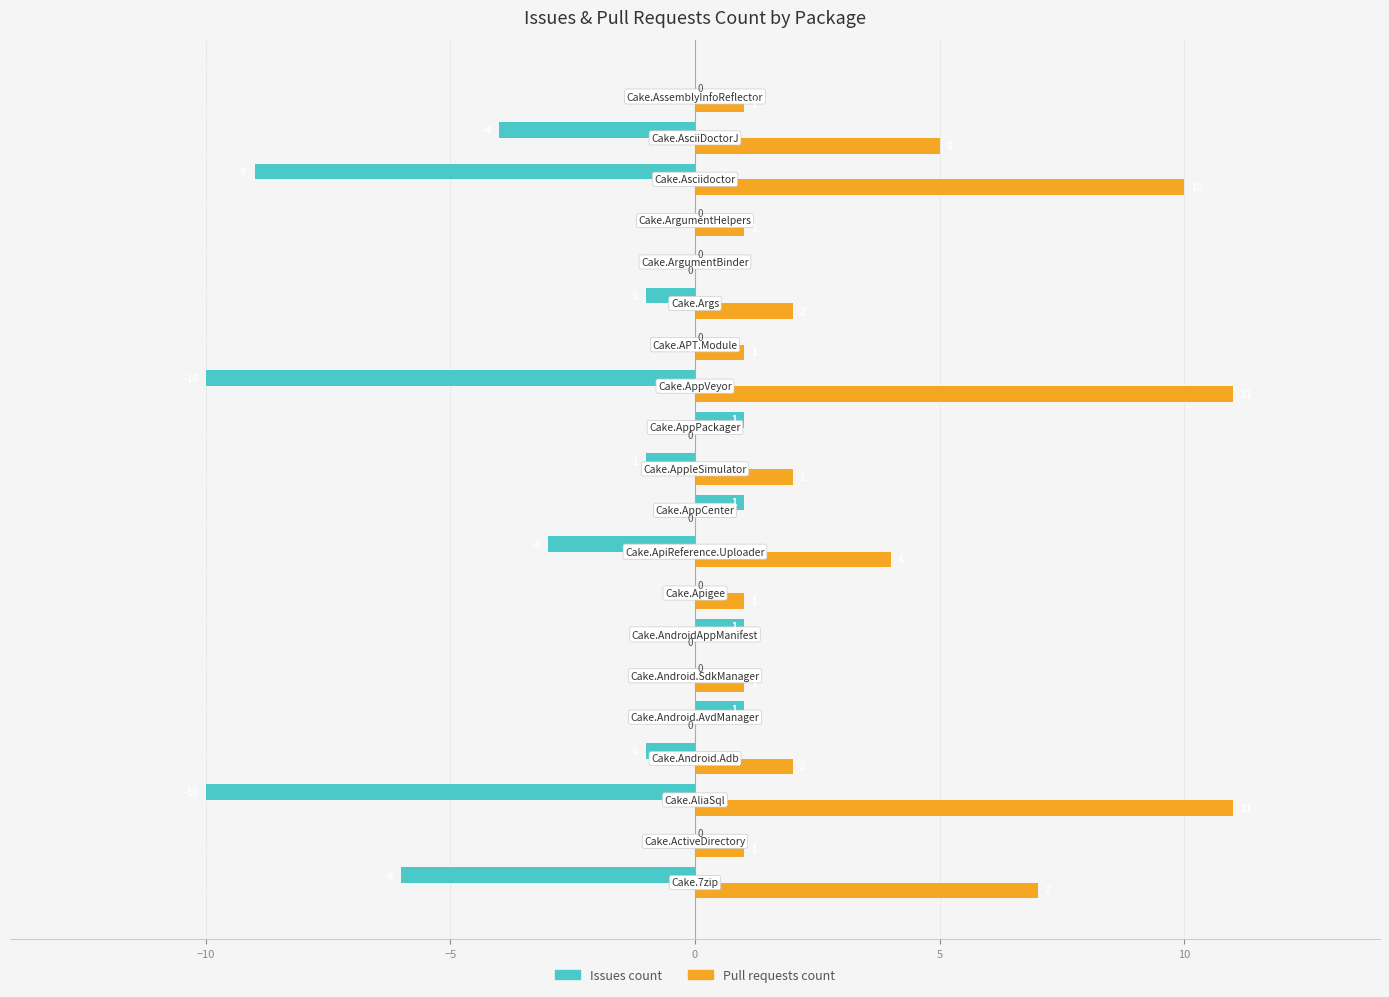

Which series has the largest total across all categories?

Pull requests count